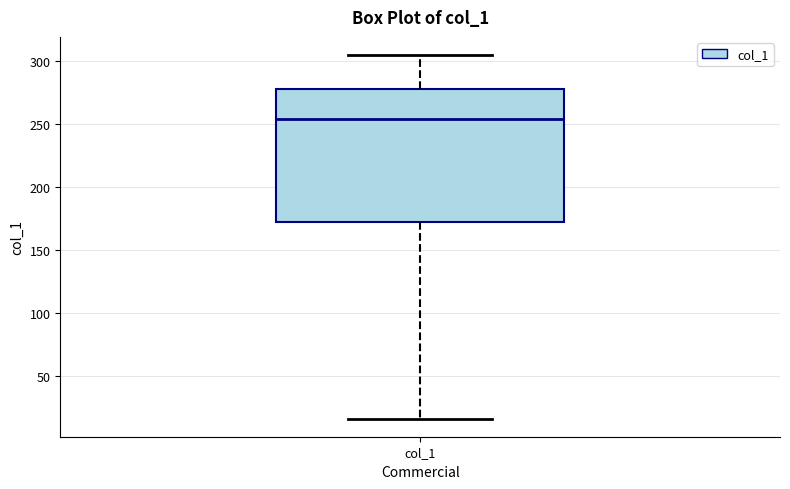

Transcribe this box plot: give where the median line is, the range the box spans, and where the two whiskers end, as read against the y-axis. The values are not printed on the chart, so give them approximately, as read against the axis.

median 255, box 170 to 280, whiskers 15 to 305